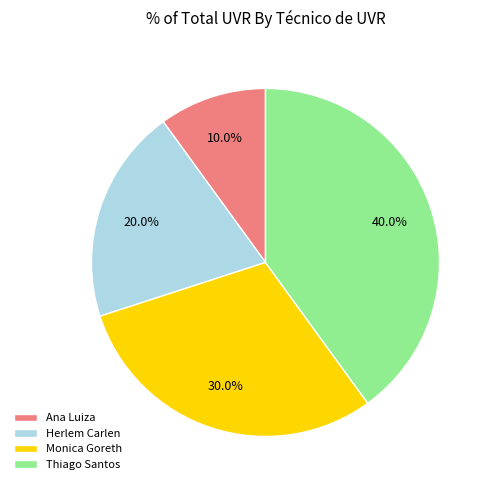

Which slice is the smallest?

Ana Luiza